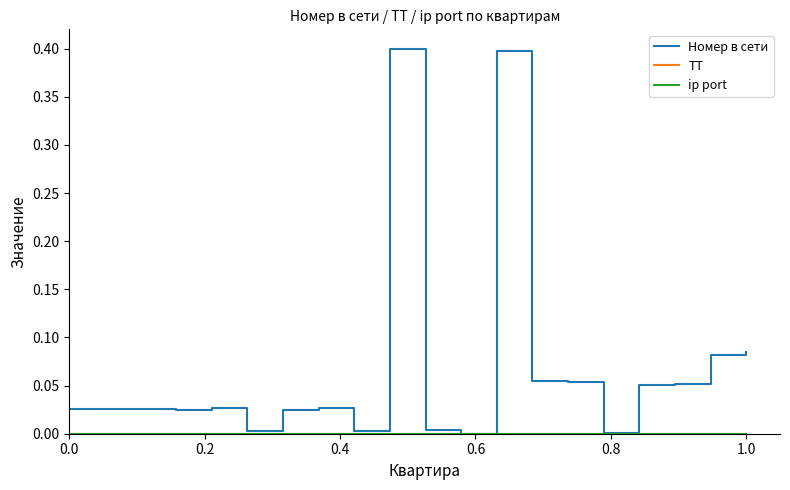

True or false: ip port and Номер в сети cross at least once.

False